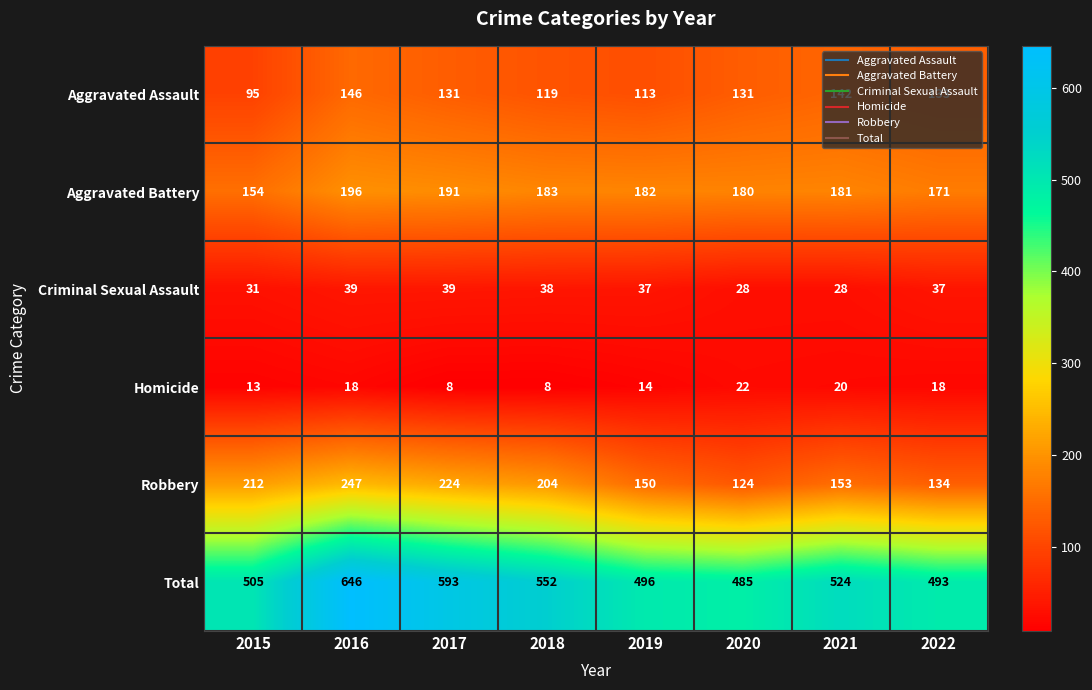

Which series has the largest range (max minus min)?

Total